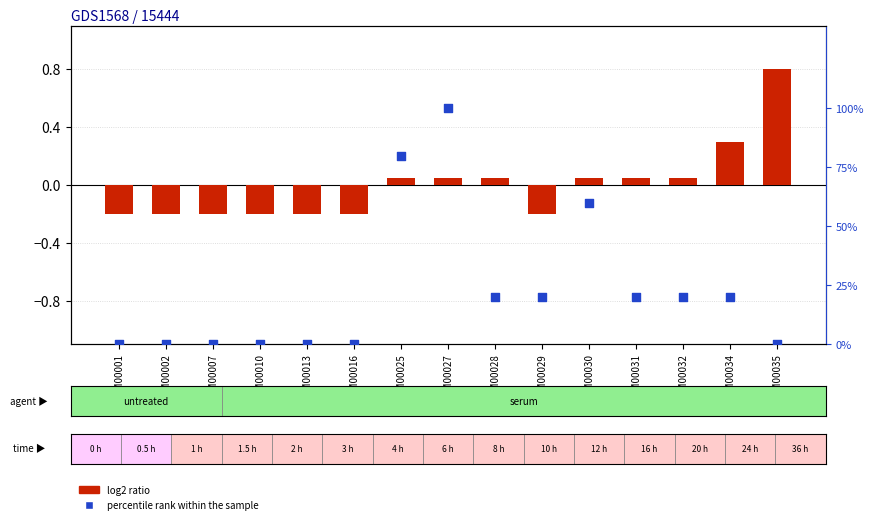

Which series has the largest Y range (max minus min)?

percentile rank within the sample